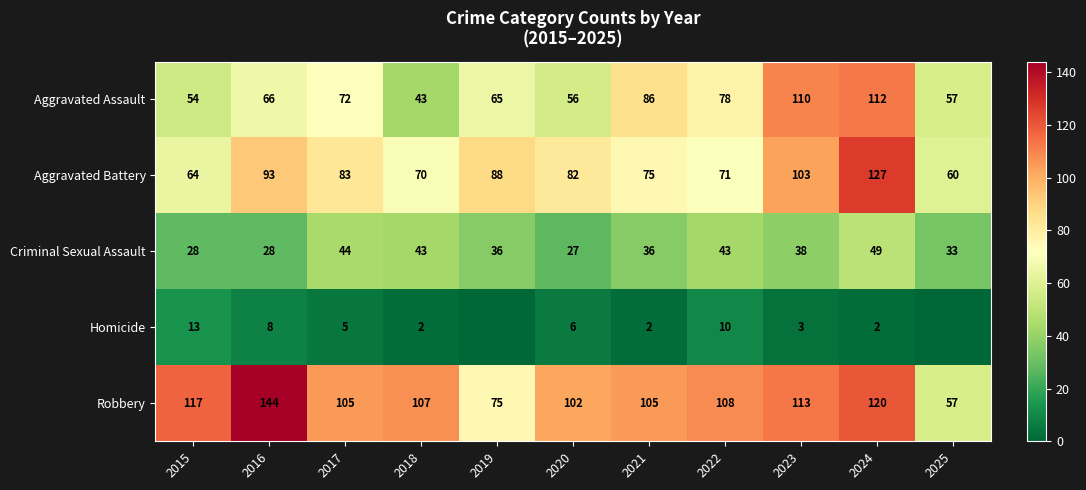

How many categories are shown in the chart?

11